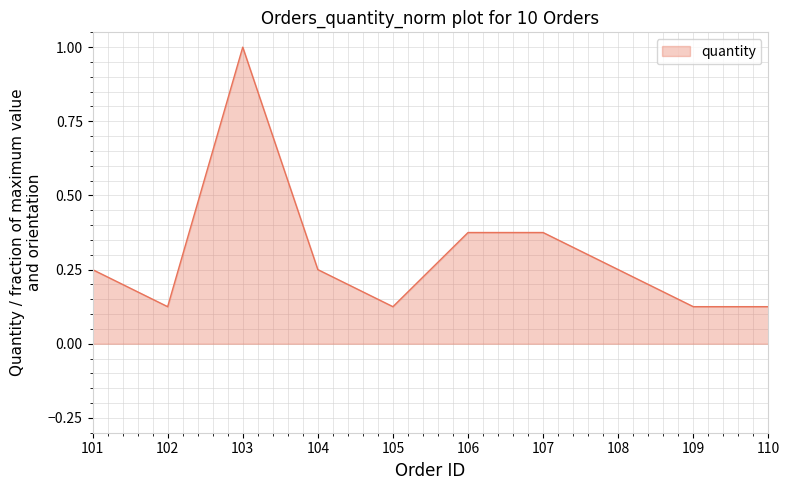

Is it true that the value at 102 is 0.2?

False